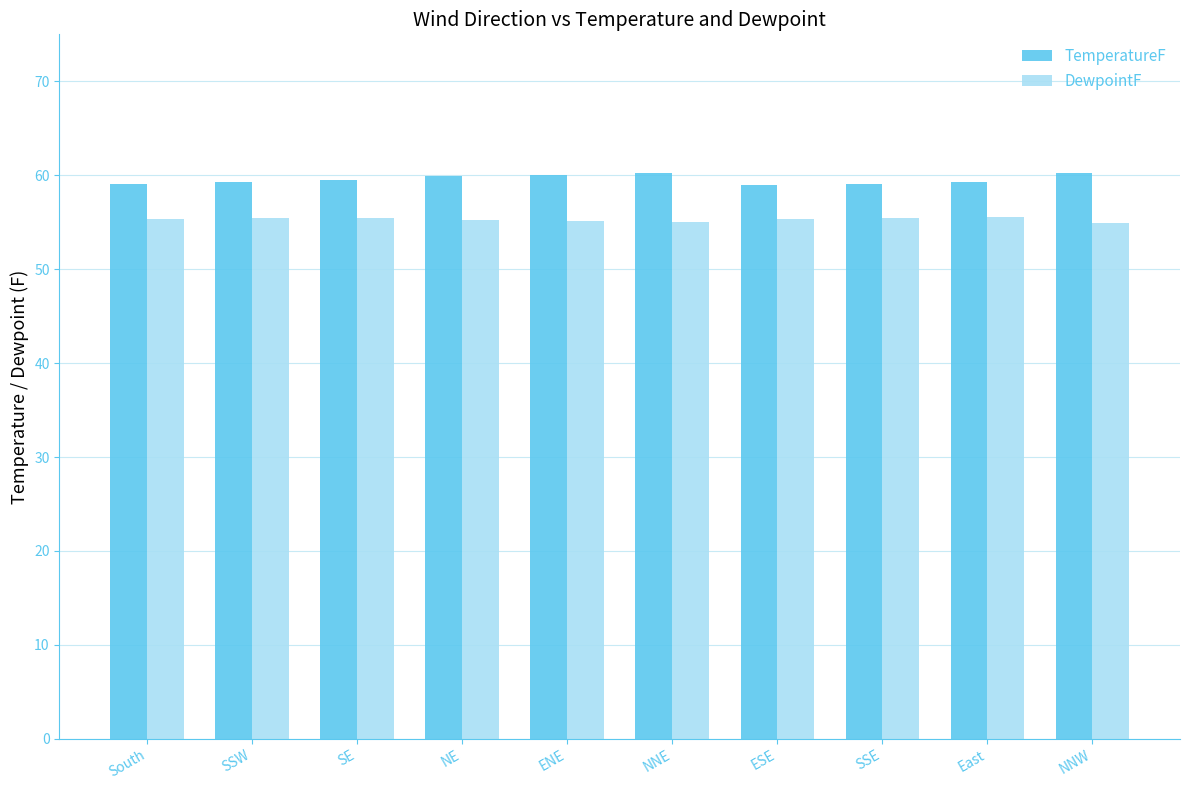

What is the approximate value of TemperatureF at NNW?

60.2